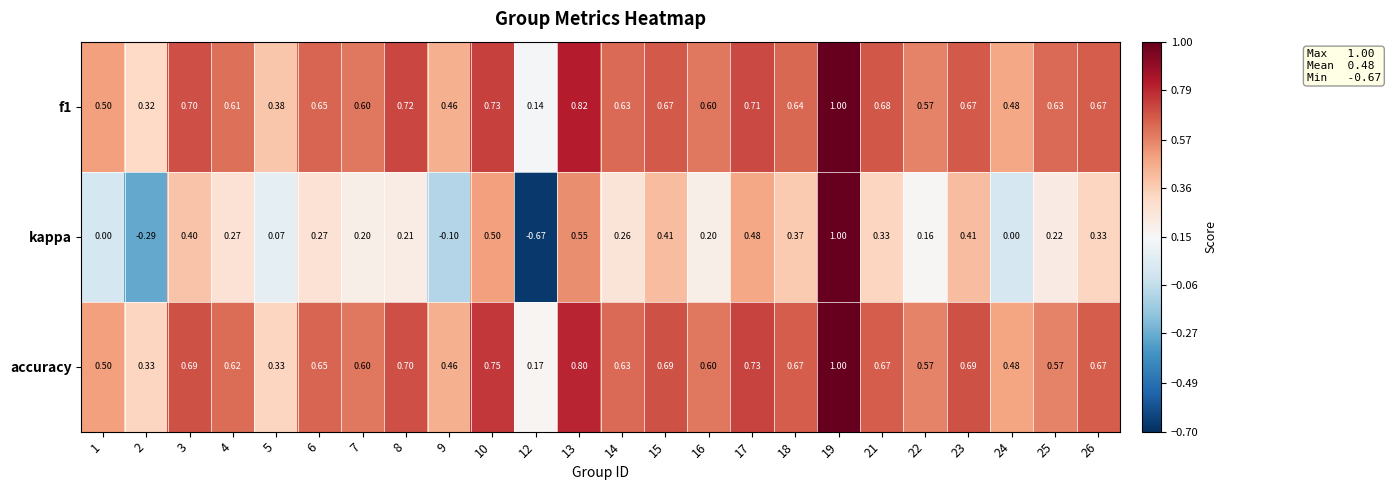

Is the value of f1 at 13 greater than the value of kappa at 21?

Yes